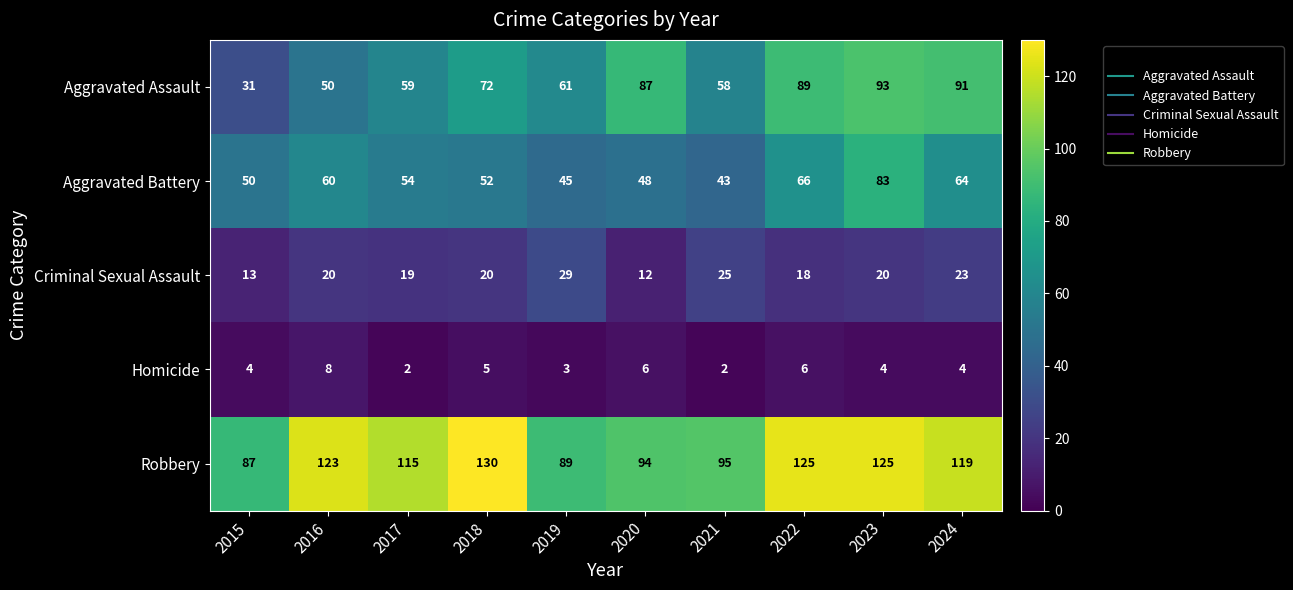

Between 2015 and 2021, which series saw the biggest shift?

Aggravated Assault